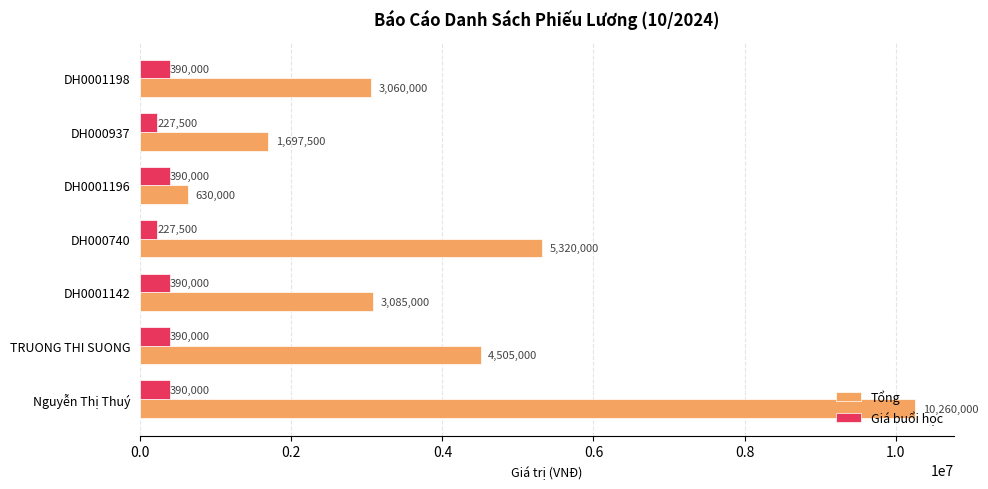

Between TRUONG THI SUONG and DH0001198, which series saw the biggest shift?

Tổng